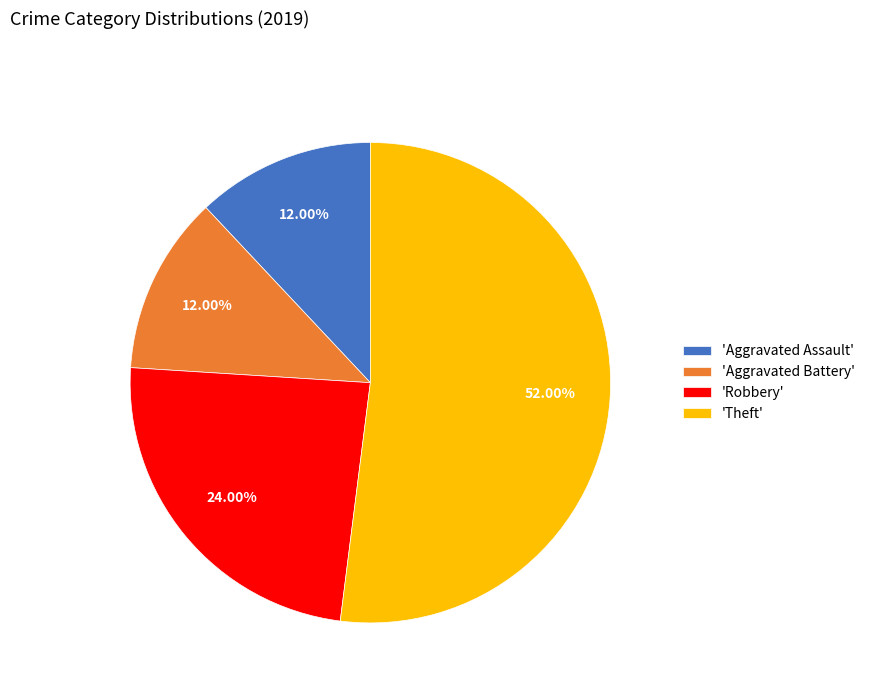

Is the sum of 'Aggravated Assault' and 'Theft' greater than half?

Yes